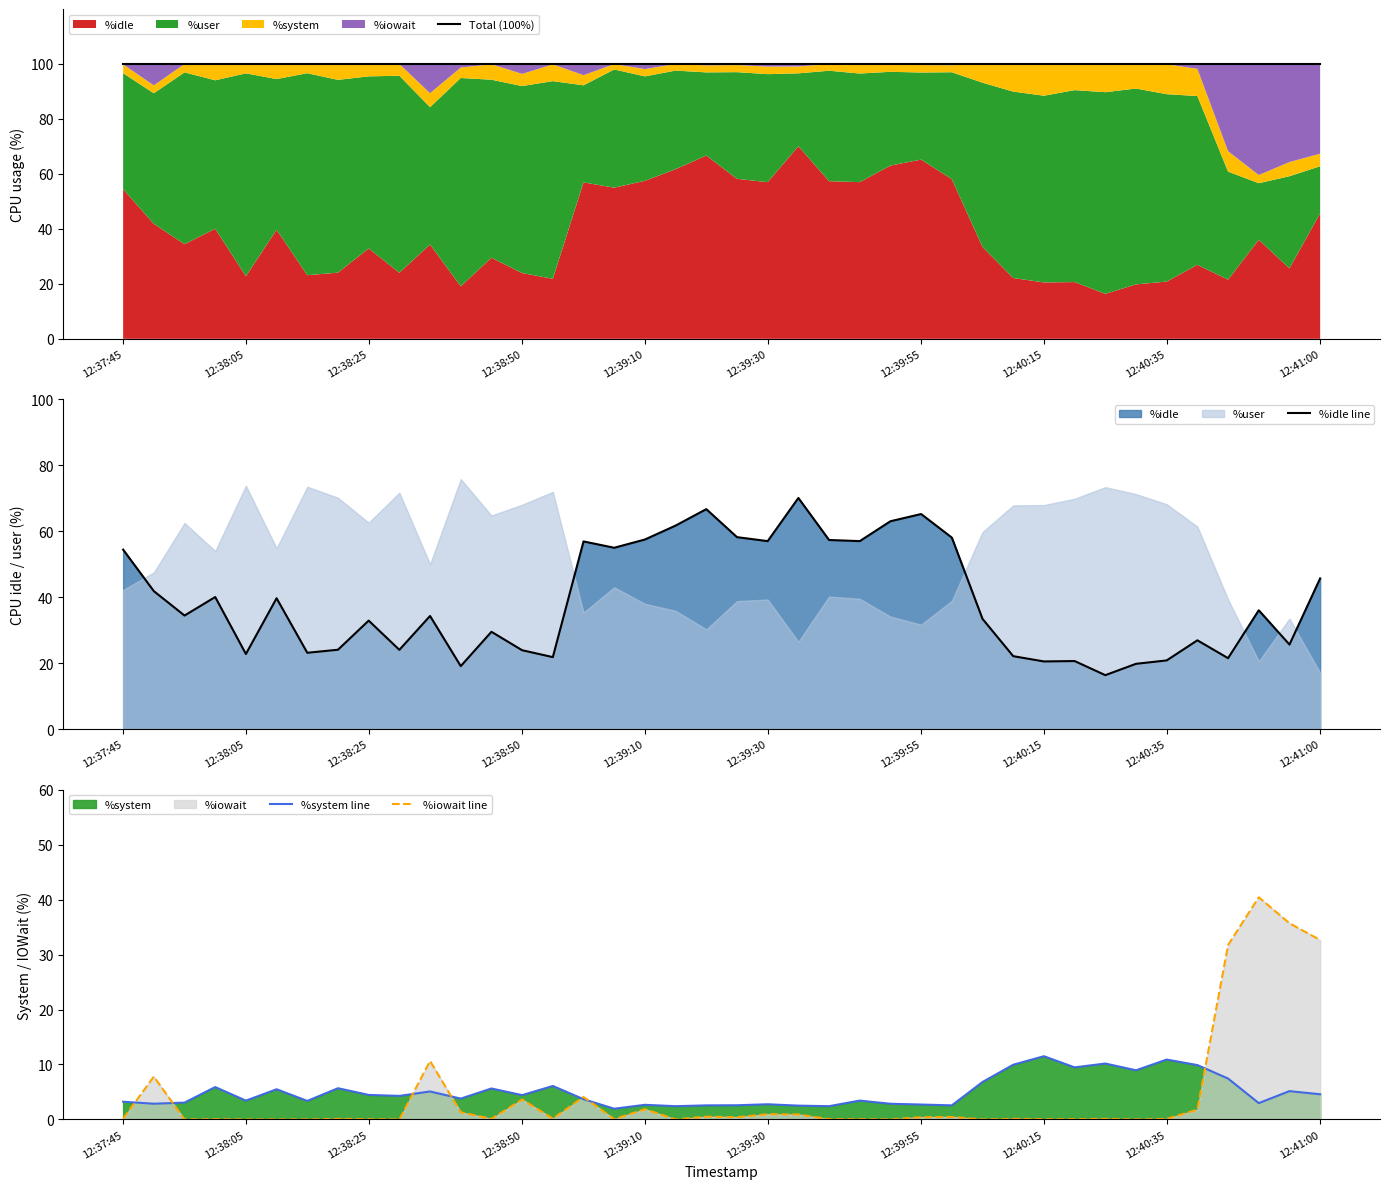

What is the spread (max minus min) of values at 25?

100.0